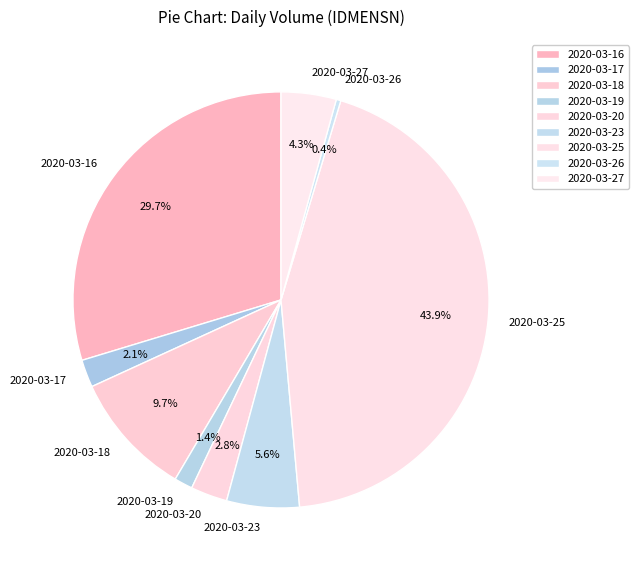

What percentage is NOT represented by 2020-03-16?

70.3%